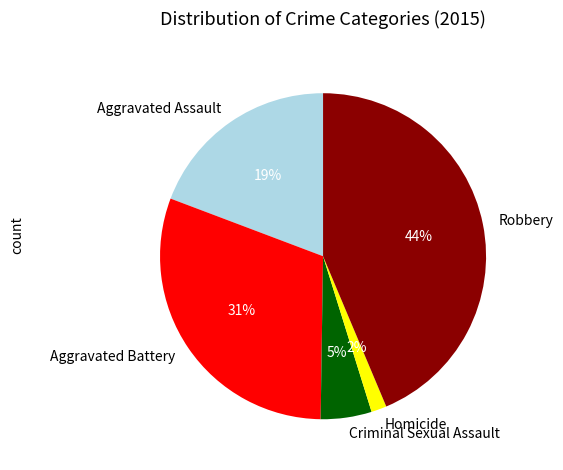

Does Criminal Sexual Assault represent more than half of the total?

No